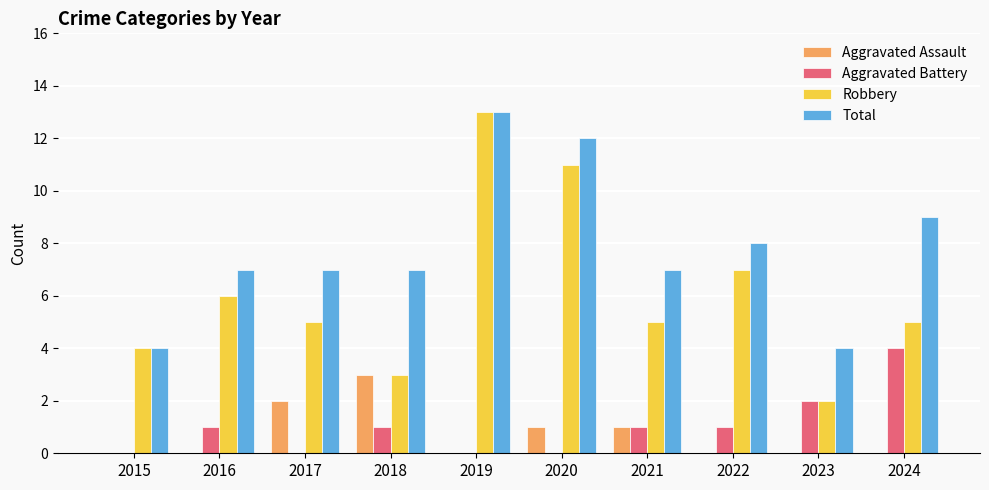

Reading right to left, extract all data points from this chart.

Aggravated Assault: 0	0	0	1	1	0	3	2	0	0
Aggravated Battery: 4	2	1	1	0	0	1	0	1	0
Robbery: 5	2	7	5	11	13	3	5	6	4
Total: 9	4	8	7	12	13	7	7	7	4